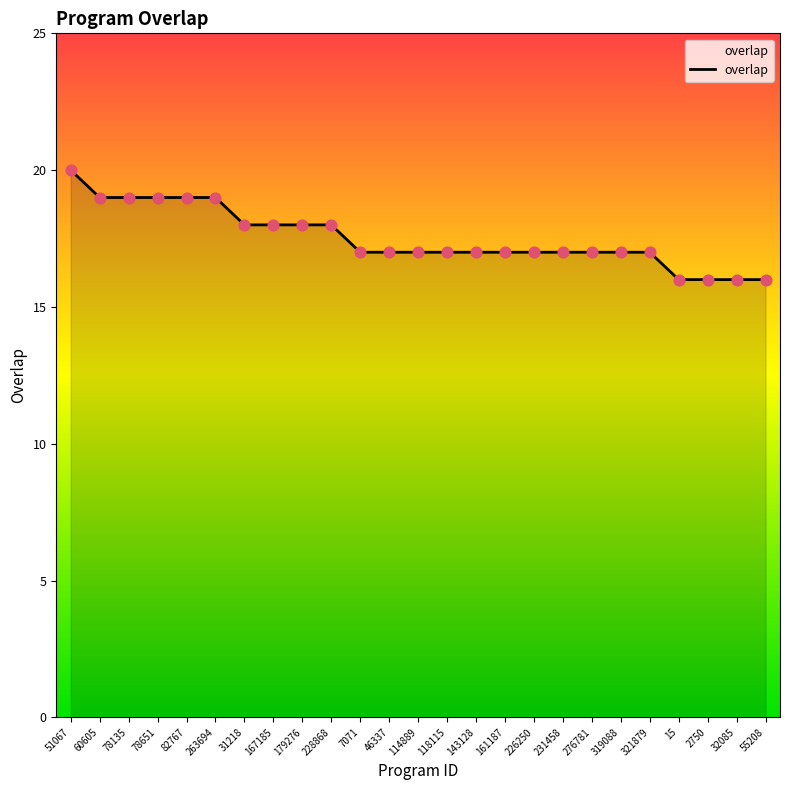

Approximately how many times larger is the value at 2750 compared to 32085?

1.0